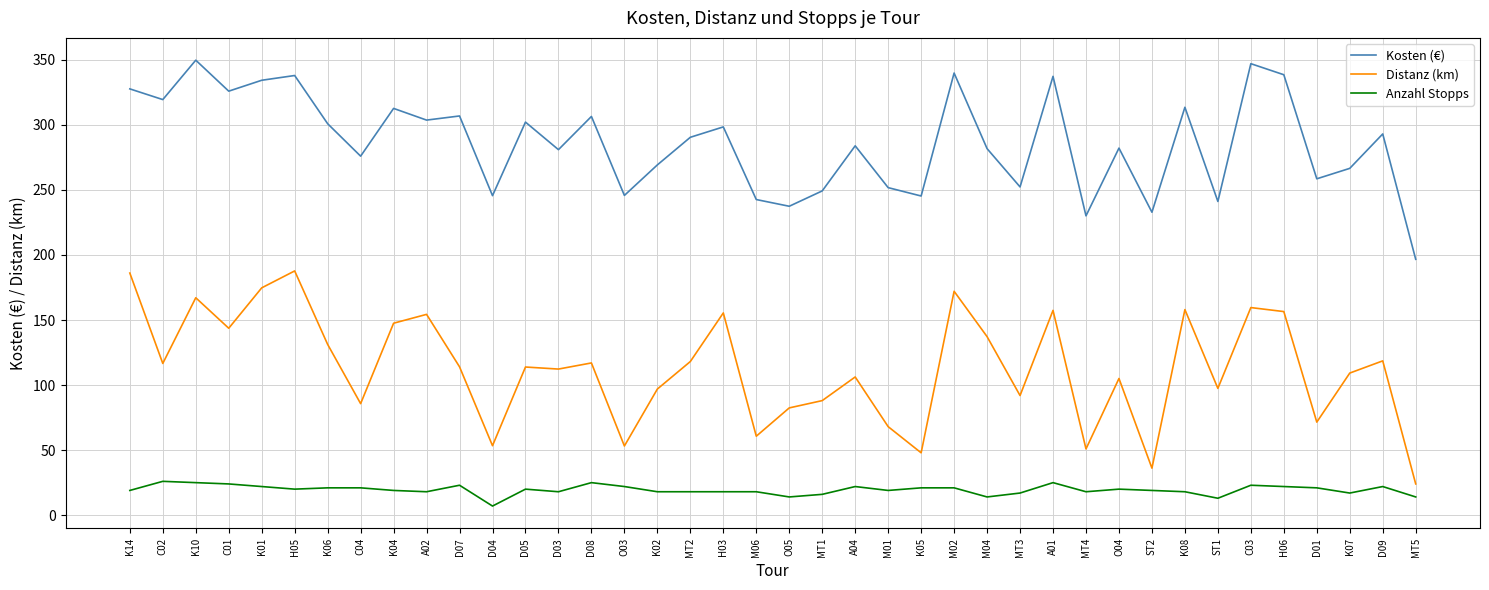

What position from the left is M01?

24